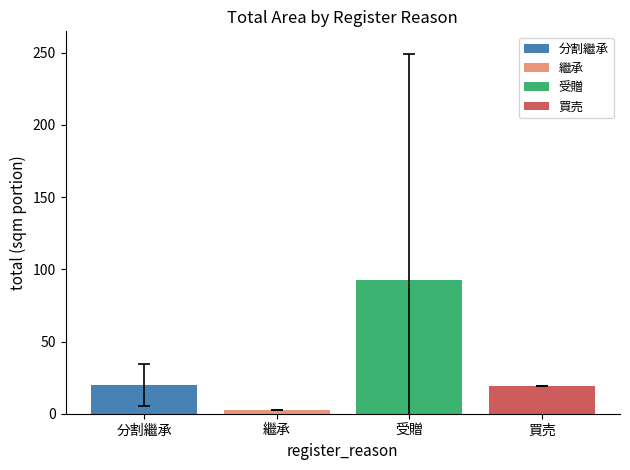

Are the bars horizontal?

No